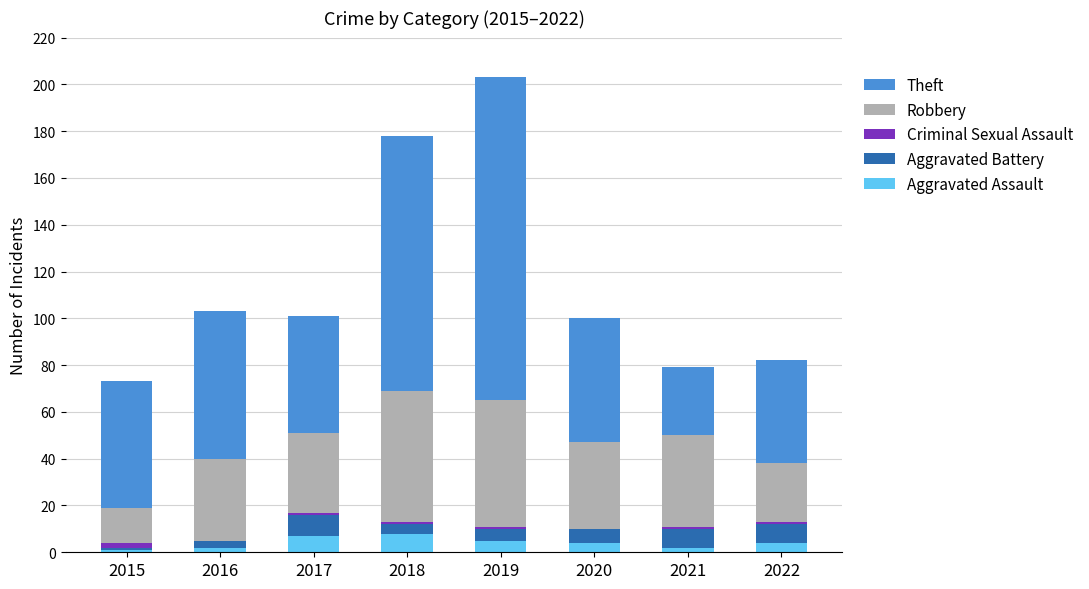

True or false: Aggravated Assault has a value of 2 at 2016.

True